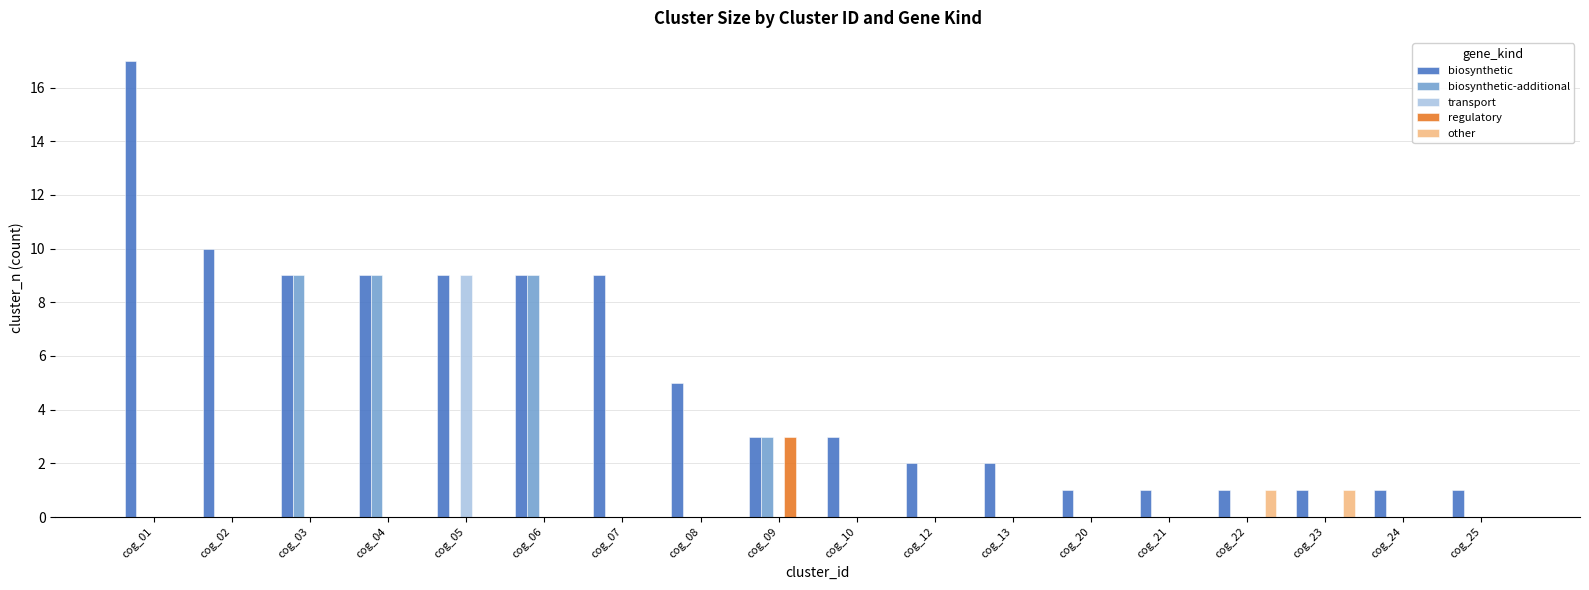

What is the sum of all other values?

2